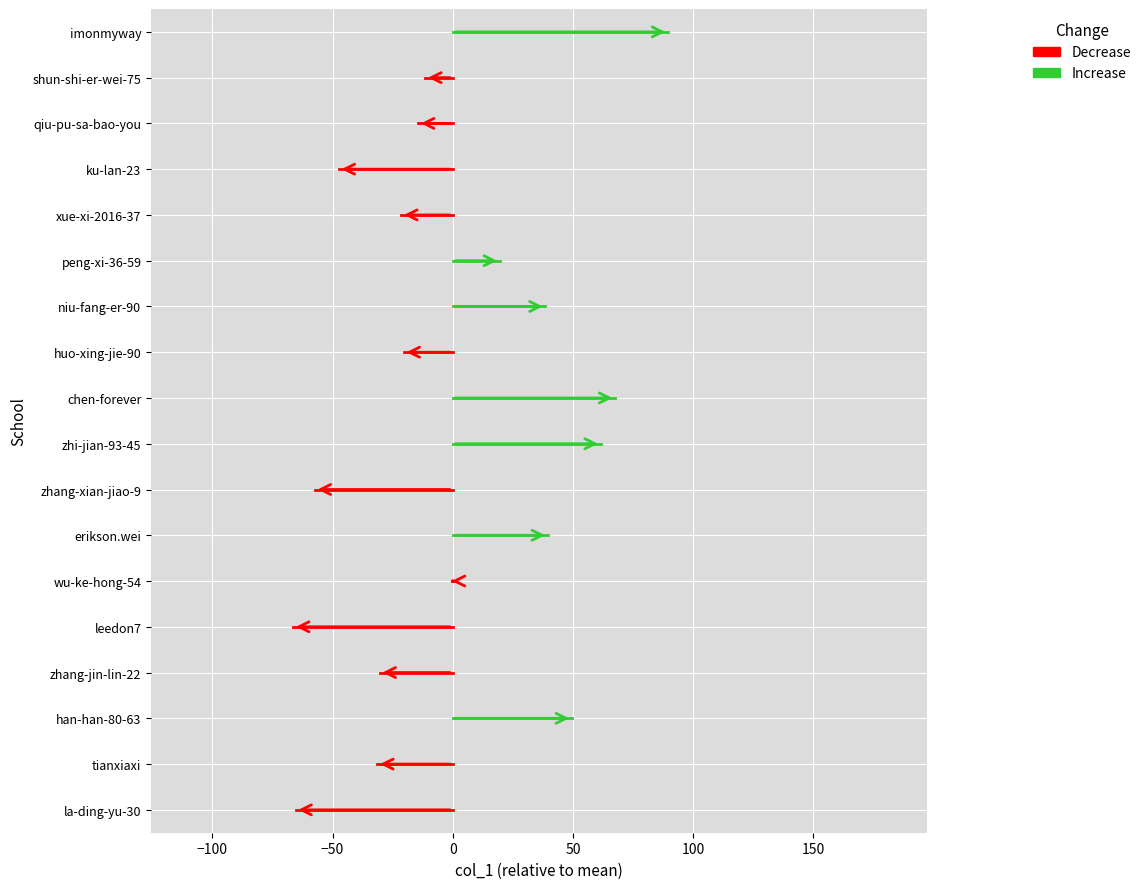

What is the change in value from han-han-80-63 to erikson.wei?

-10.0